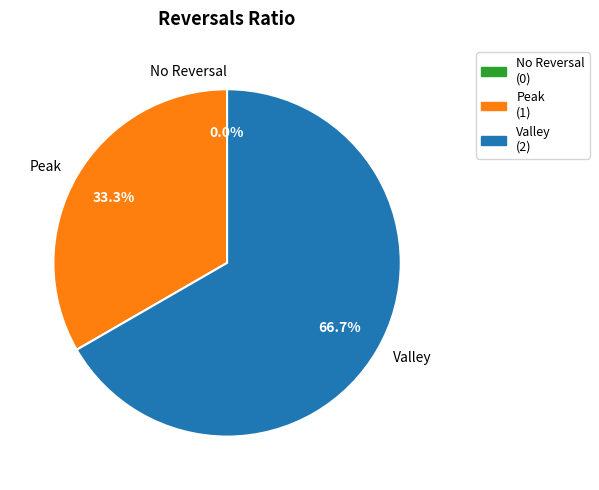

Which category has the biggest portion of the pie?

Valley